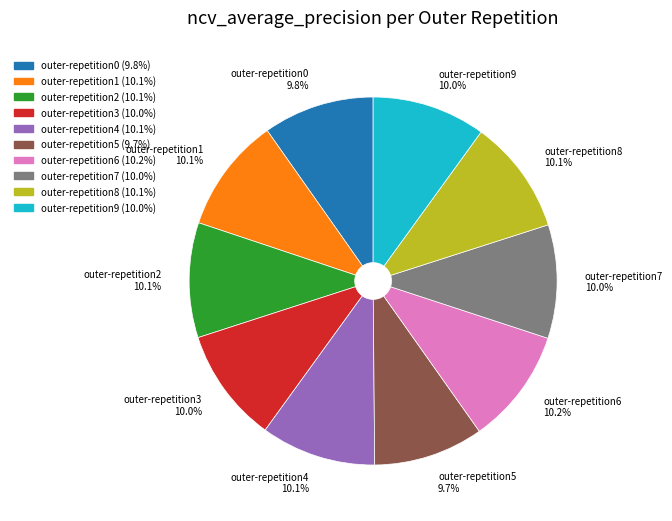

What percentage is NOT represented by outer-repetition6?

89.8%